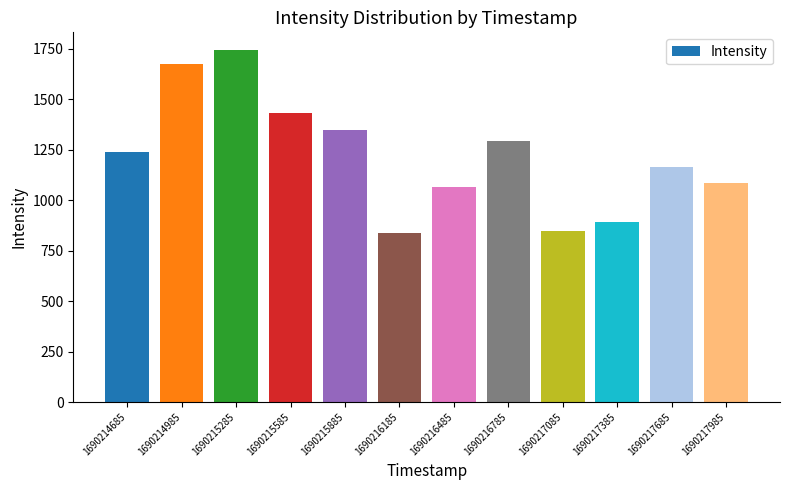

Approximately how many times larger is the value at 1690217685 compared to 1690217985?

1.1